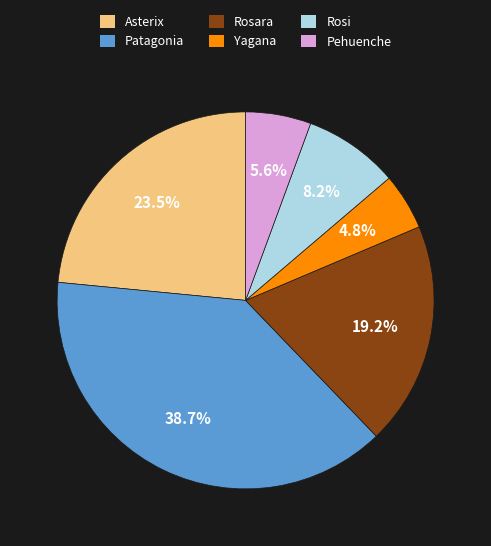

Which category has the smallest portion of the pie?

Yagana